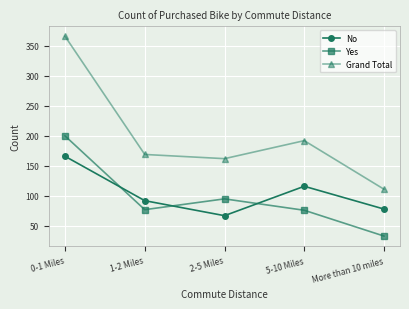

What are all the series names shown in the legend?

No, Yes, Grand Total